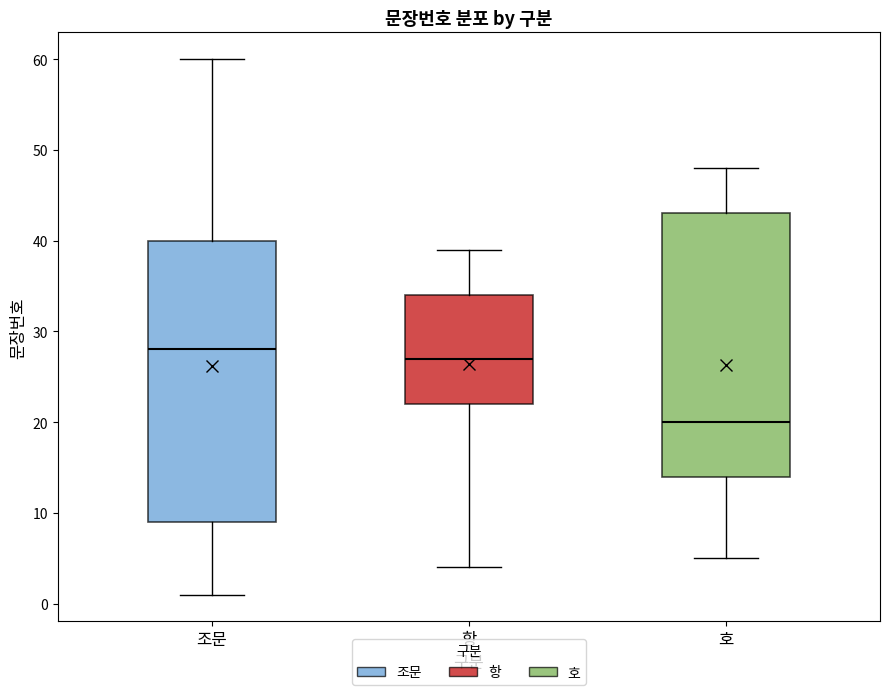

Comparing the boxes themselves (not the whiskers), which one is the tallest?

조문